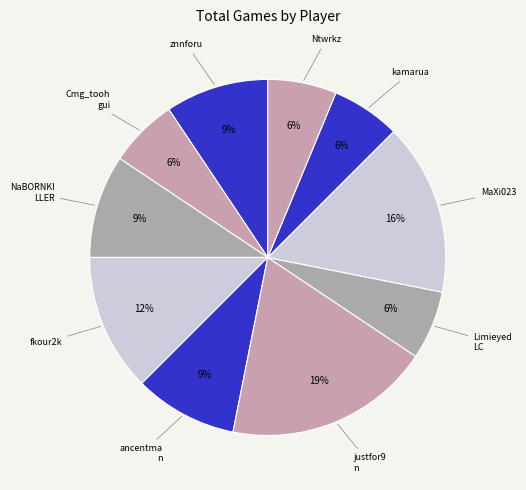

How many slices are in this pie chart?

10